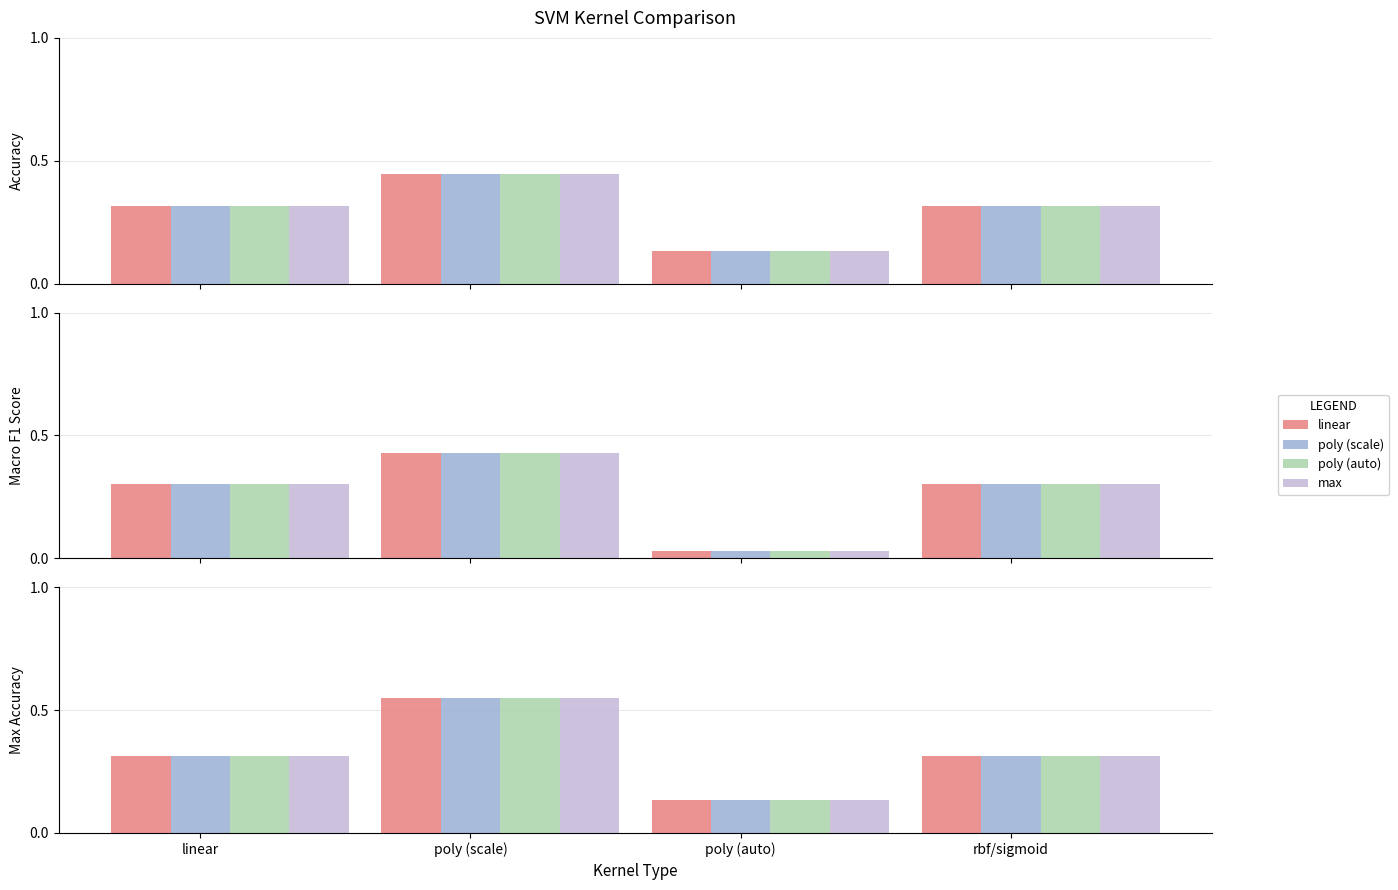

What are all the series names shown in the legend?

linear, poly (scale), poly (auto), max